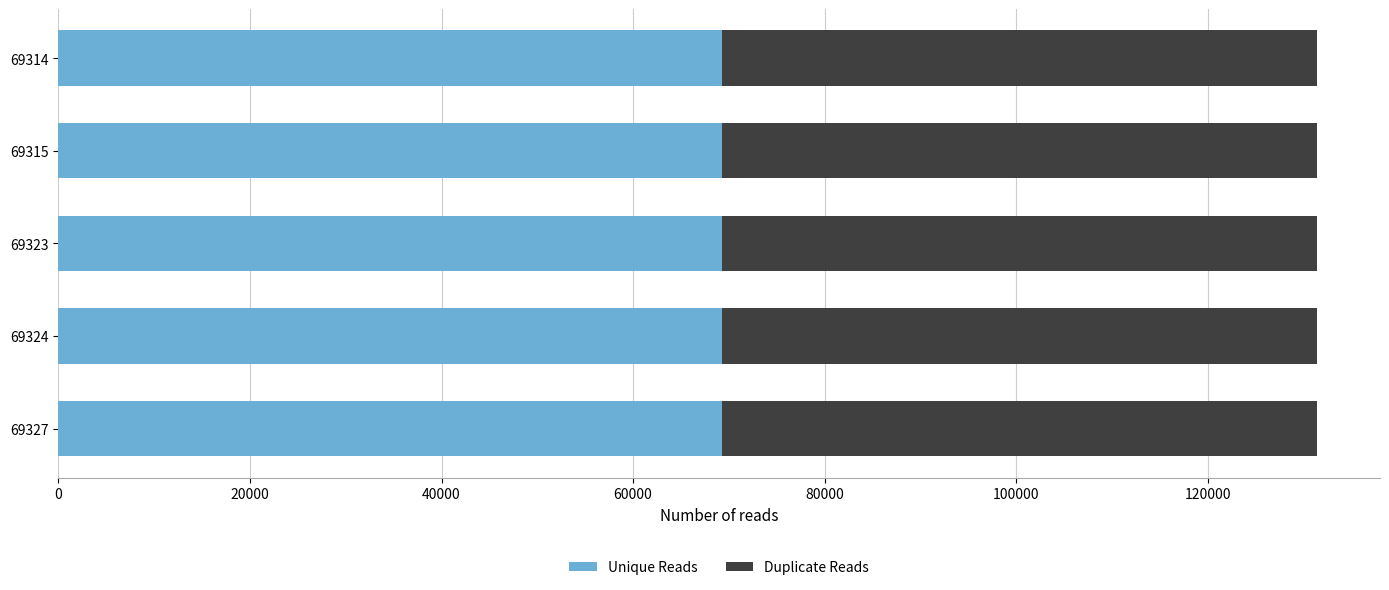

True or false: Unique Reads has a value of 109734 at 69324.

False